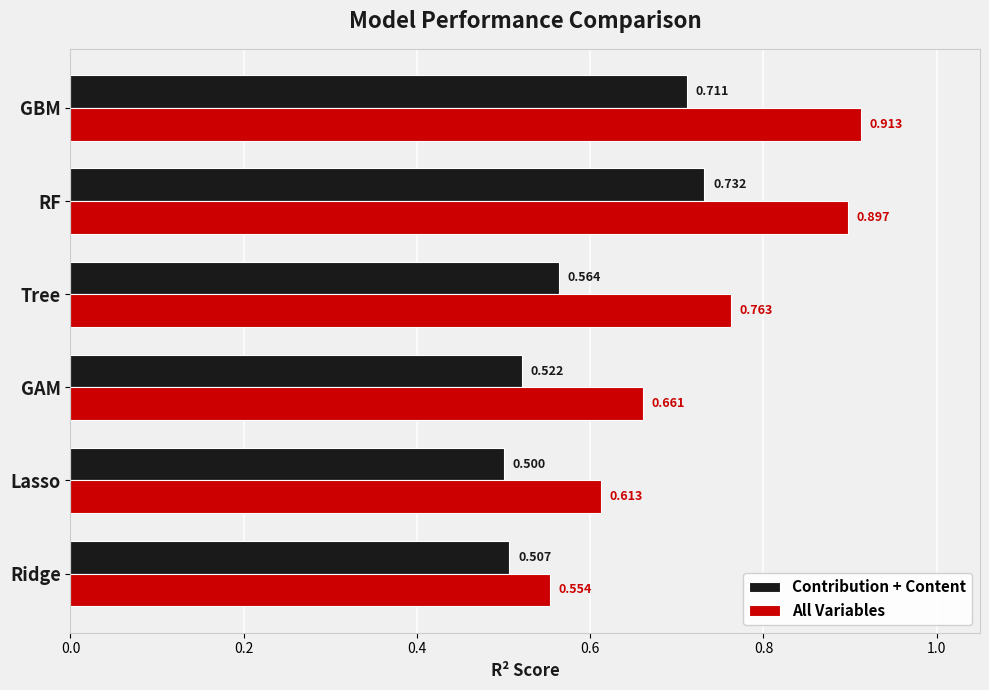

Which series has the largest range (max minus min)?

All Variables